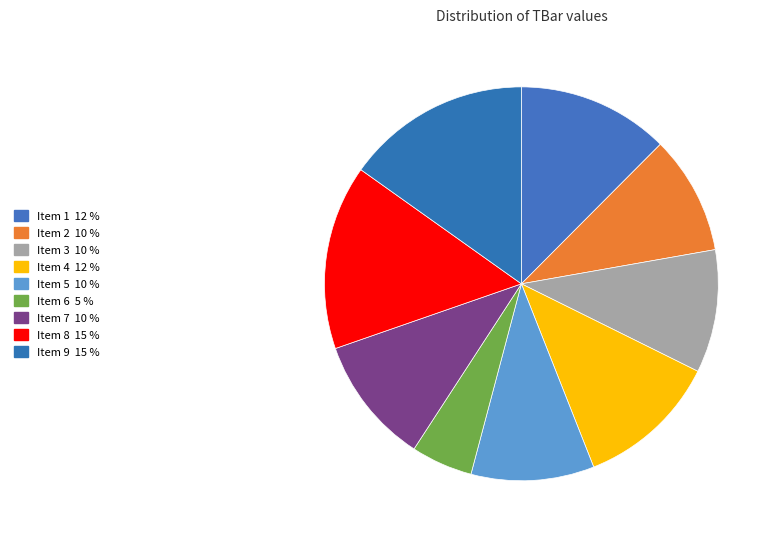

How many segments does this pie chart have?

9